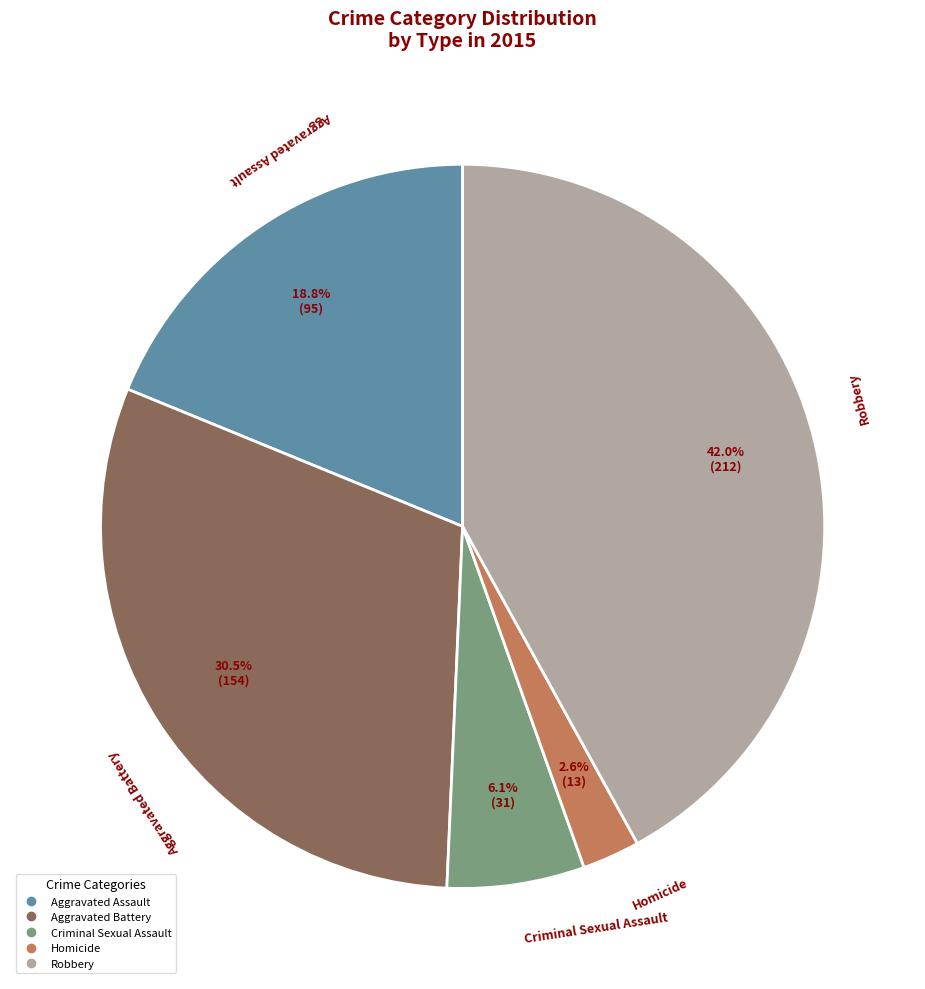

Rank the categories by value from highest to lowest.

Robbery, Aggravated Battery, Aggravated Assault, Criminal Sexual Assault, Homicide